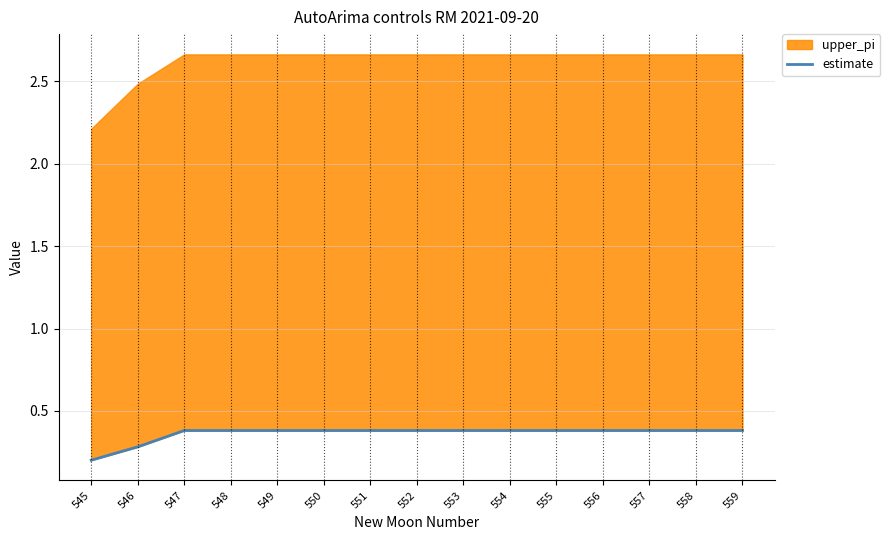

List the labels in order of value, smallest first.

545, 546, 547, 548, 549, 550, 551, 552, 553, 554, 555, 556, 557, 558, 559